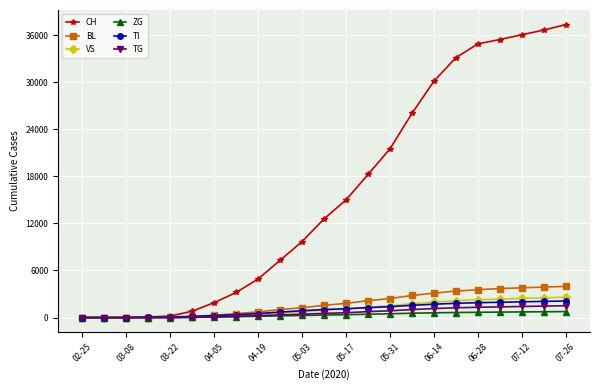

Which series has the widest spread of values?

CH